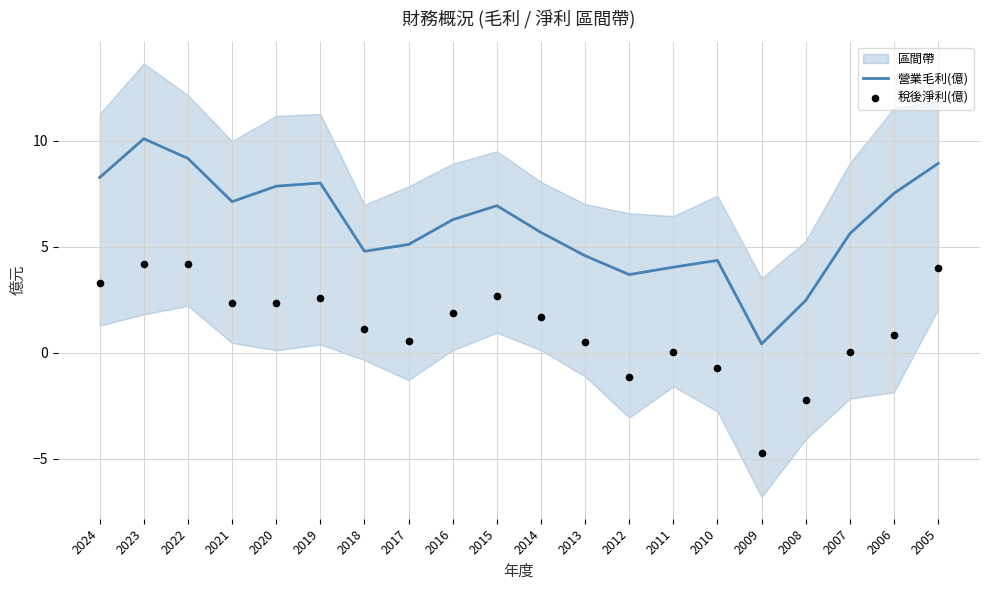

Which series has the largest total across all categories?

營業毛利(億)